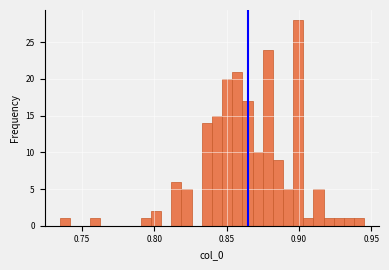

Around what value on the x-axis is the tallest bar? Give the approximate position of its centre, as read against the axis.

0.900